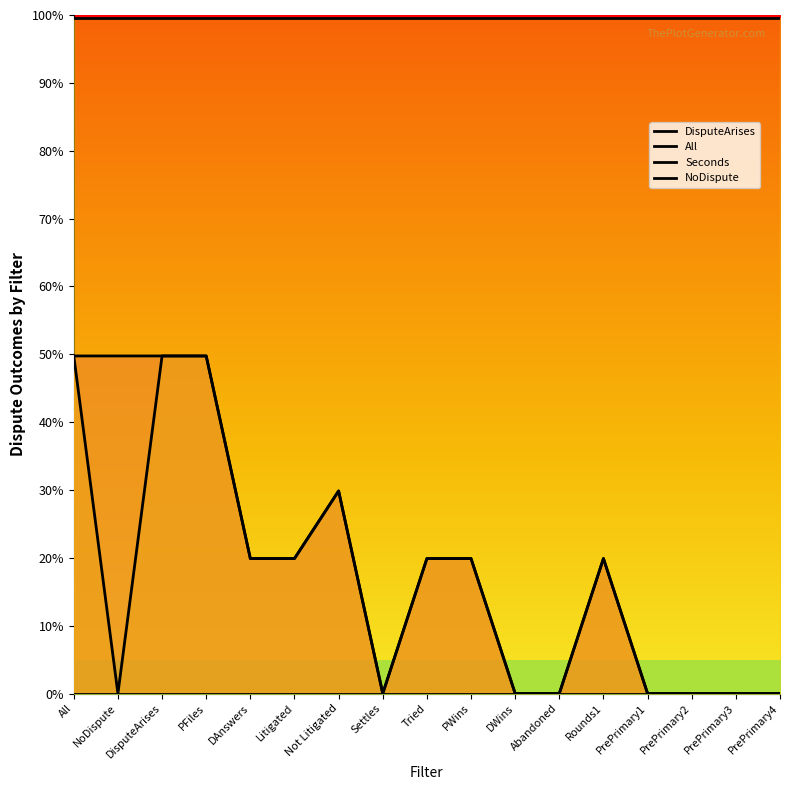

True or false: NoDispute has more than 0 interior local peaks.

False